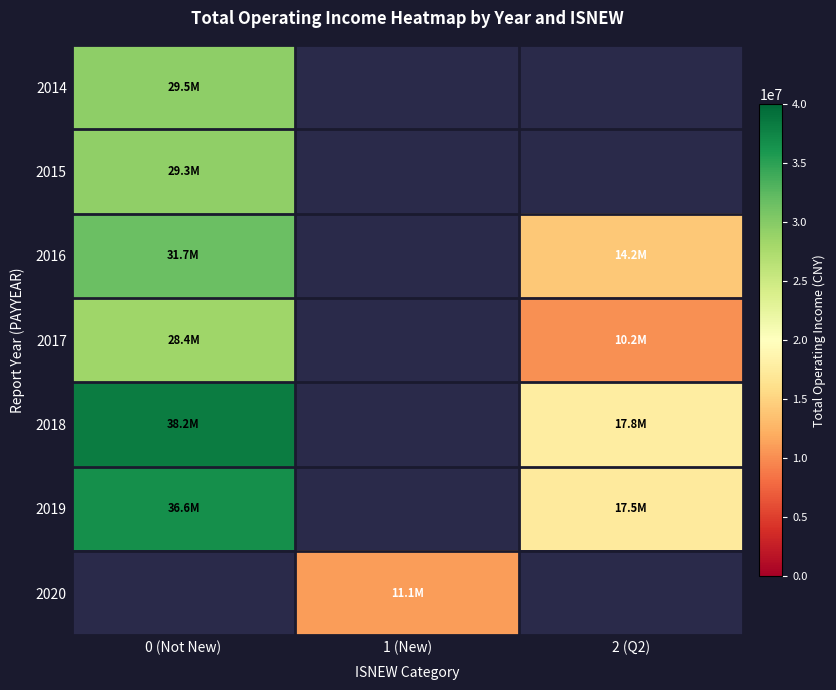

What is the greatest value displayed?

38245144.5